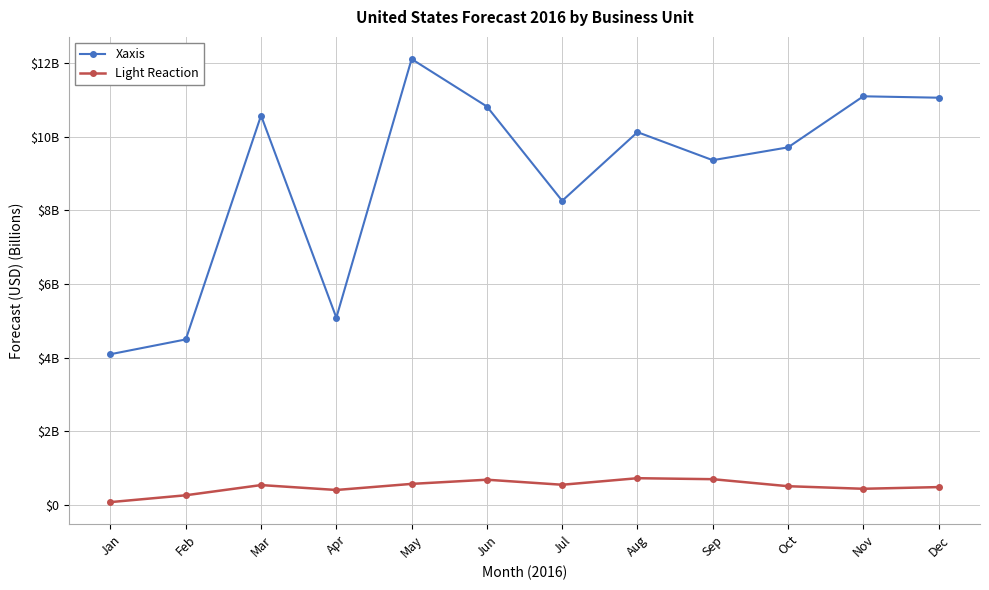

At how many categories does at least one series exceed 11?

3